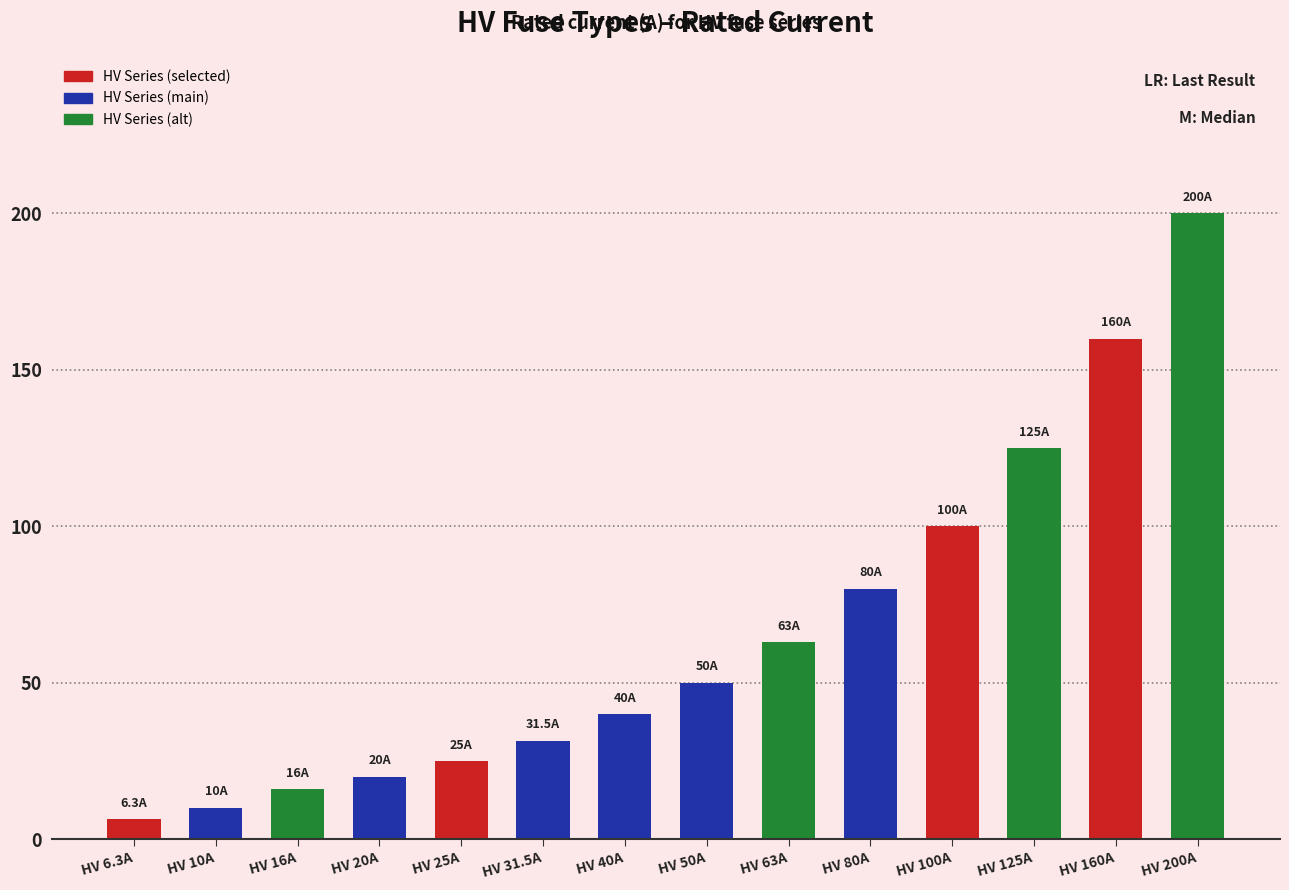

What is the ratio of the value at HV 200A to the value at HV 50A?

4.0